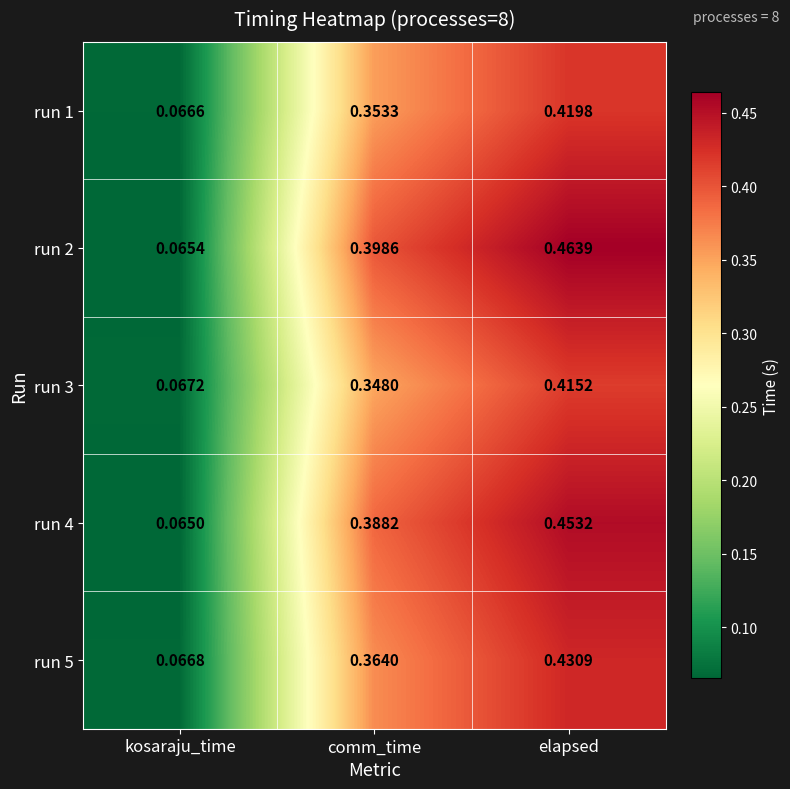

Which category has the highest value in the run 1 series?

elapsed